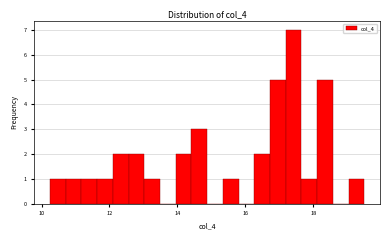

Read against the x-axis, roughly where is the centre of the tallest bar?

17.4